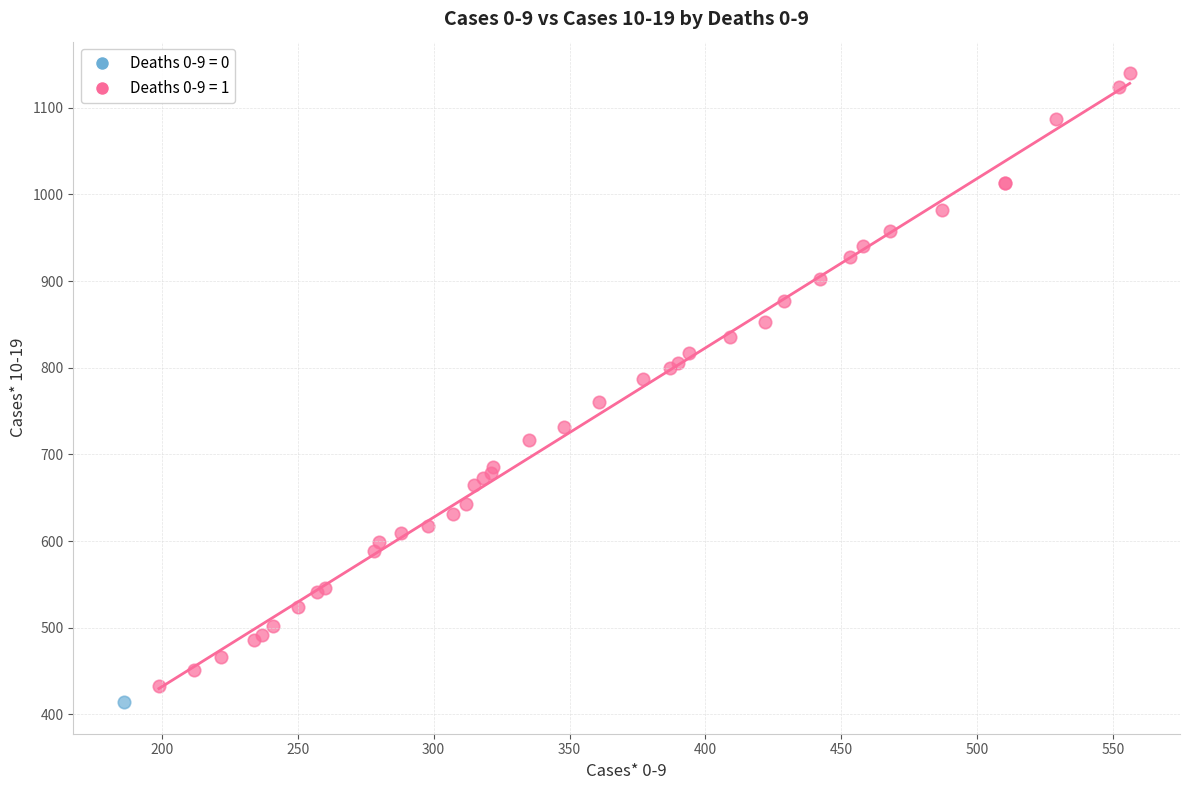

Which series contains the lowest Y value?

Deaths 0-9 = 0